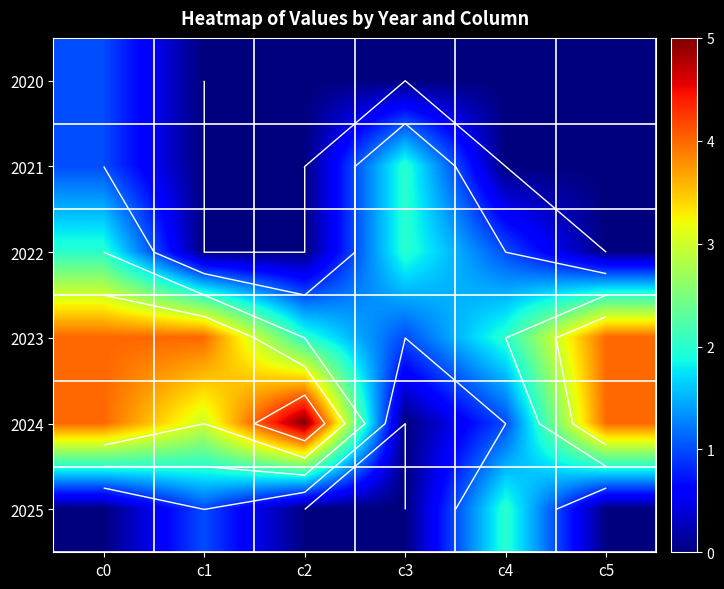

What is the total value across all series at c1?

8